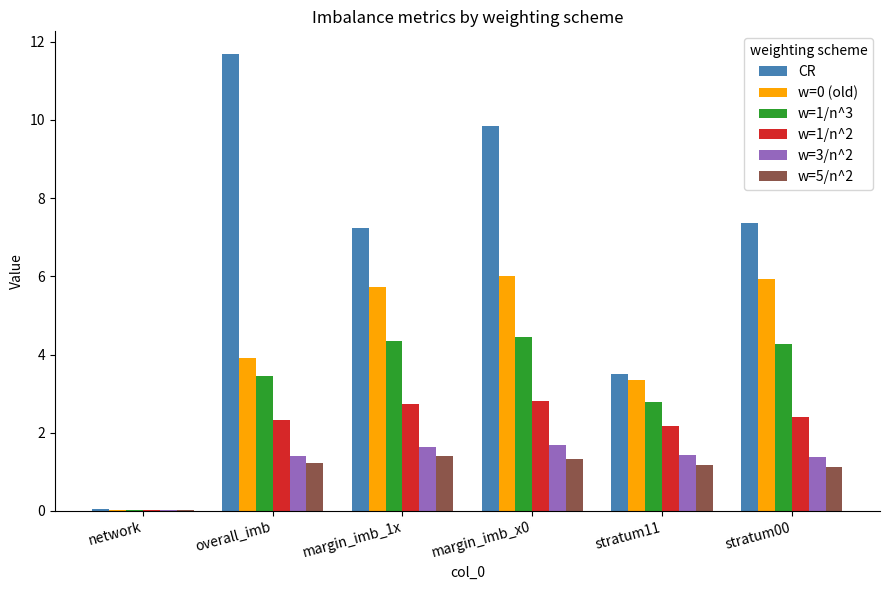

The w=3/n^2 series shows 1.6 at margin_imb_1x. True or false?

True